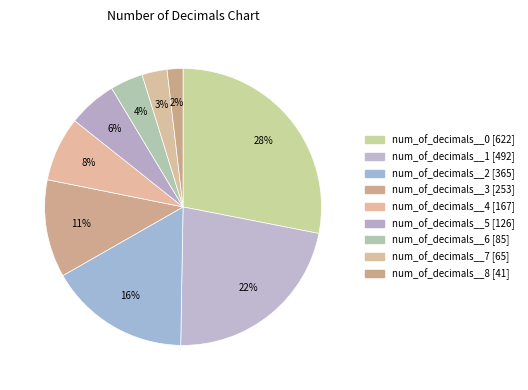

Which slice is the largest?

num_of_decimals__0